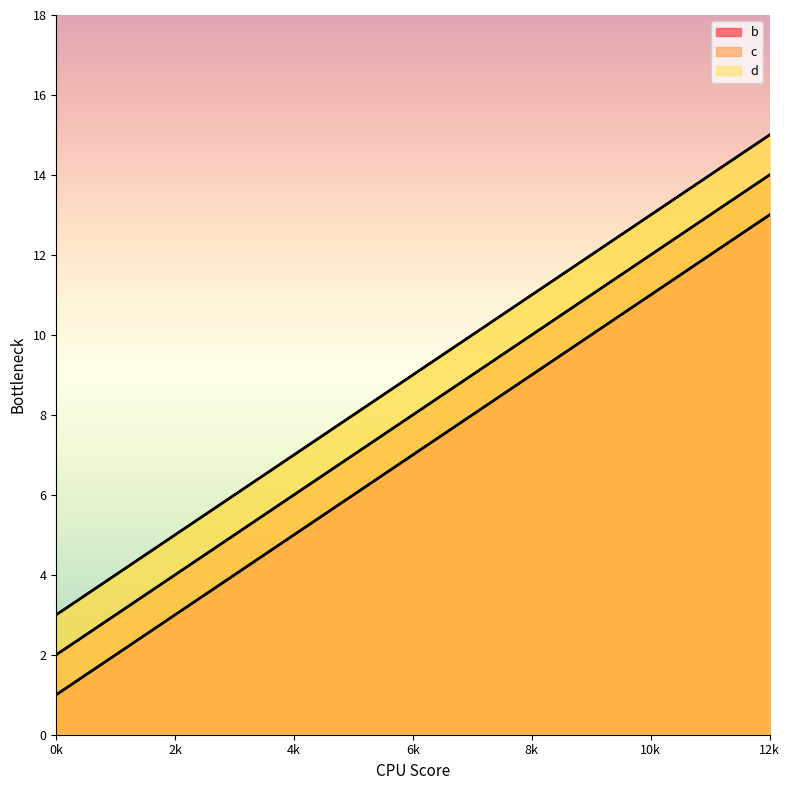

Reading right to left, what are all the values shown in this chart?

b: 12k=13	8k=9	4k=5	0k=1
c: 12k=14	8k=10	4k=6	0k=2
d: 12k=15	8k=11	4k=7	0k=3